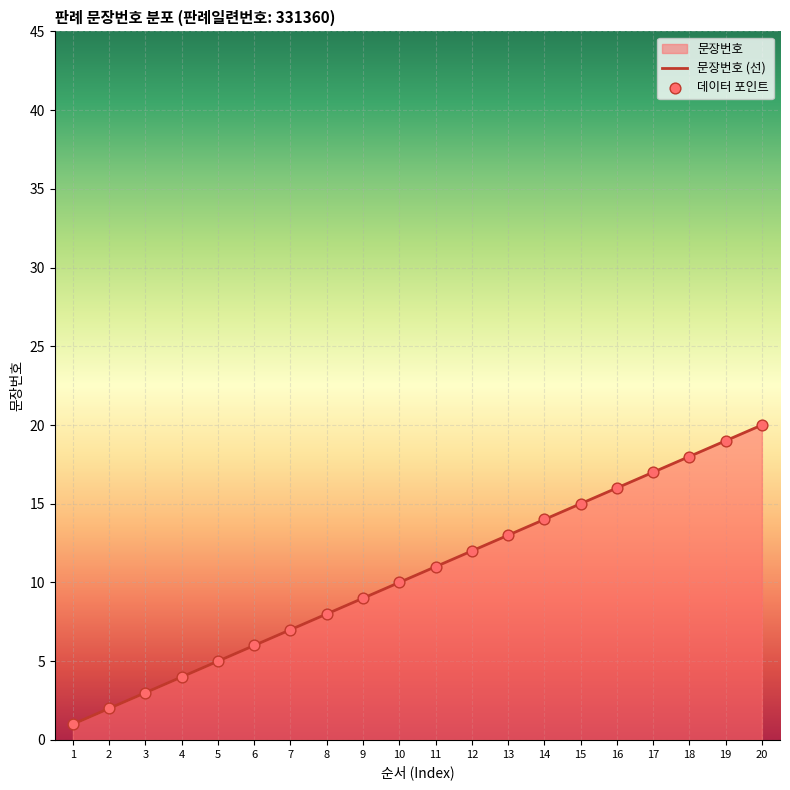

Which series has the largest Y range (max minus min)?

문장번호 (선)